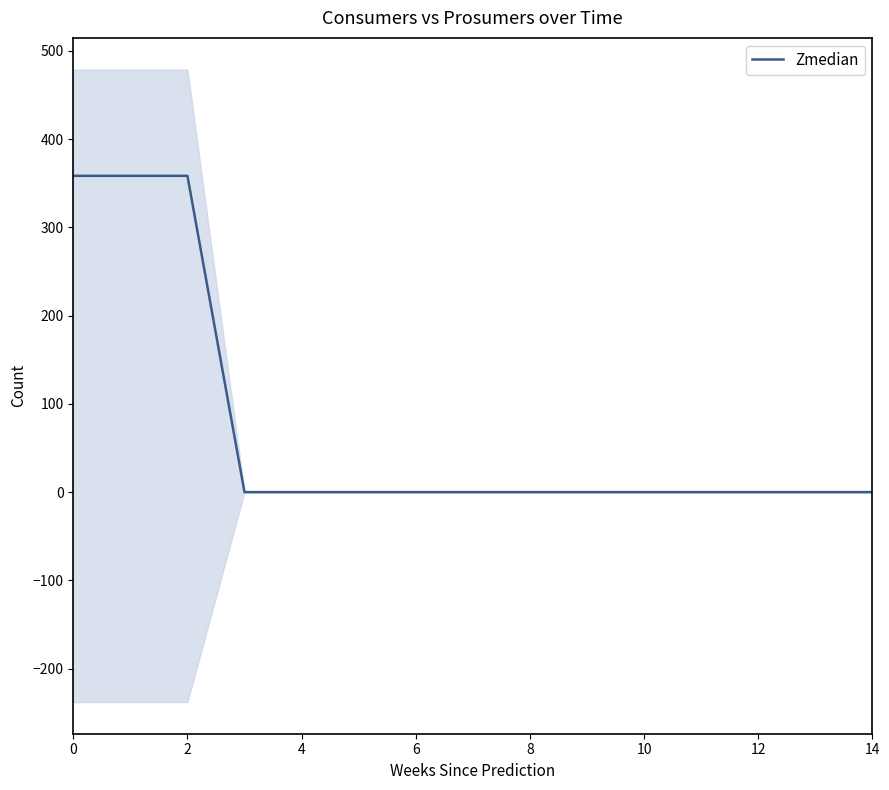

The value of Zmedian at 4 is -226.1. True or false?

False